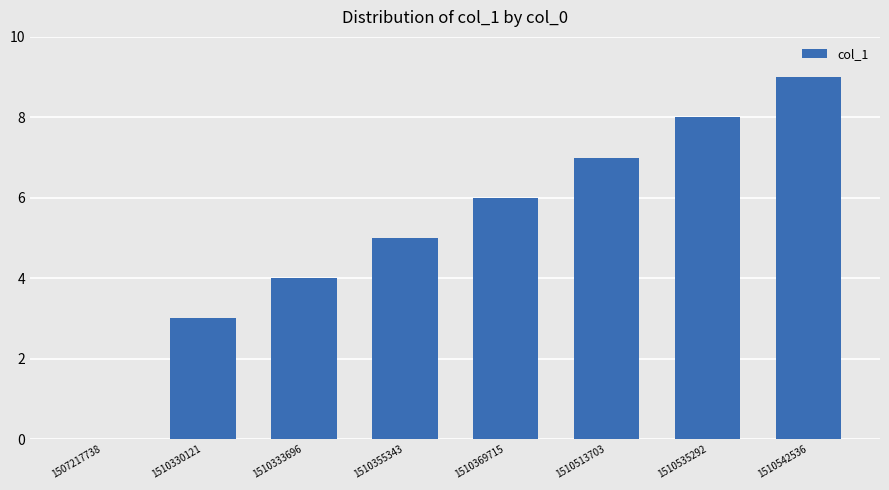

Reading left to right, transcribe all the data shown in this chart.

0	3	4	5	6	7	8	9